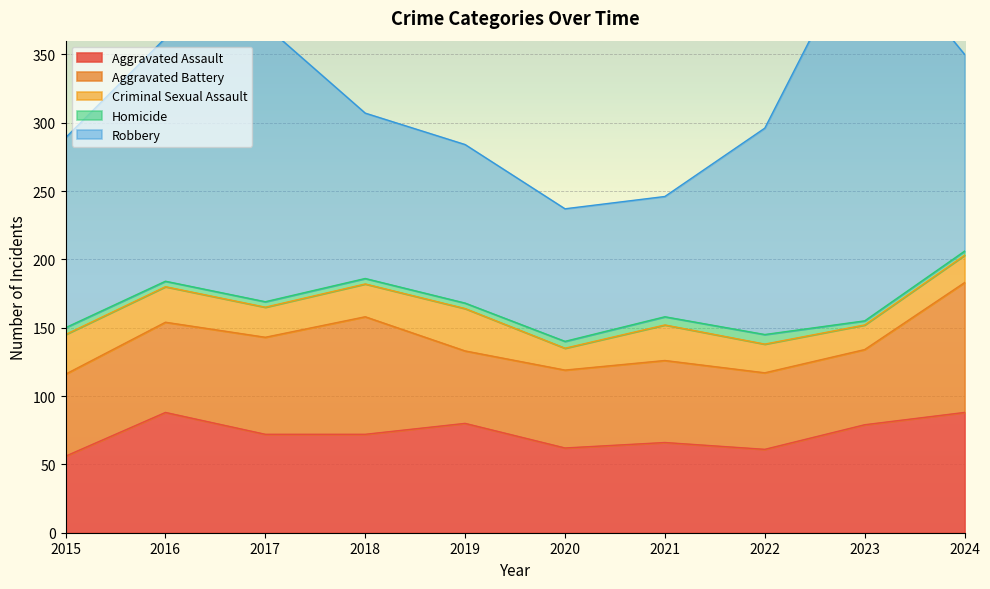

In Homicide, how many points are higher than both neighbors (excluding endpoints)?

1